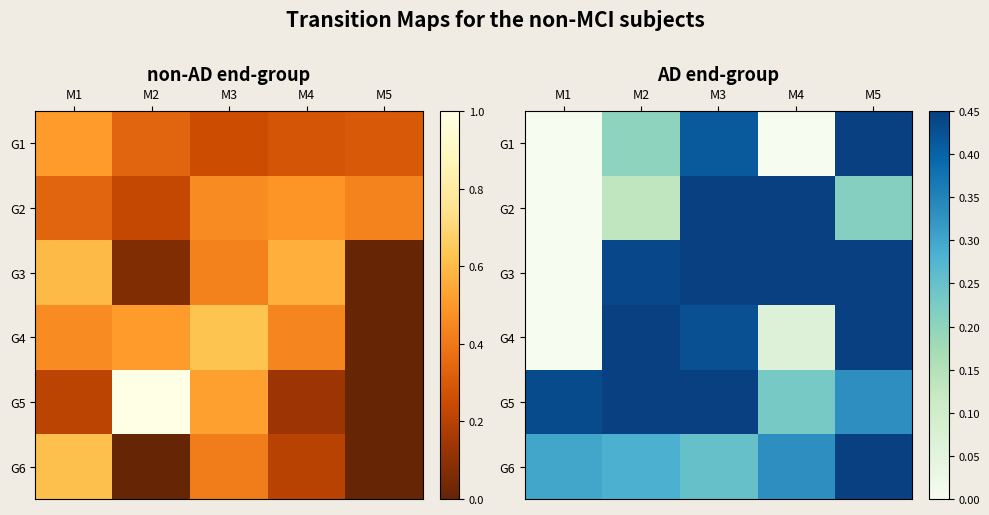

How many data points in G2 are above 0?

4